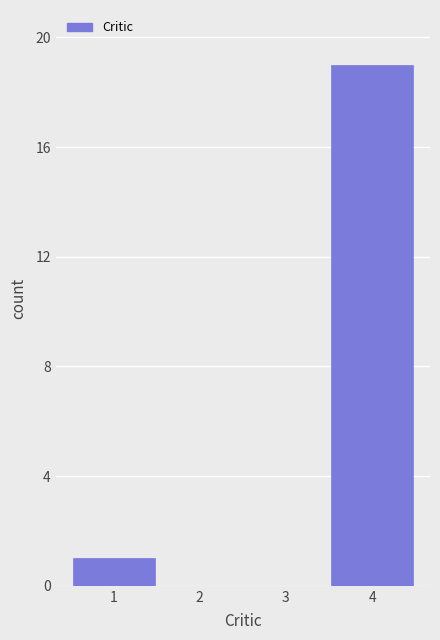

Reading left to right, transcribe this chart: for each bar, give the range it covers on the x-axis and its height. The values are not printed on the chart, so give them approximately, as read against the axis.

0.5 to 1.5: 1
1.5 to 2.5: 0
2.5 to 3.5: 0
3.5 to 4.5: 19